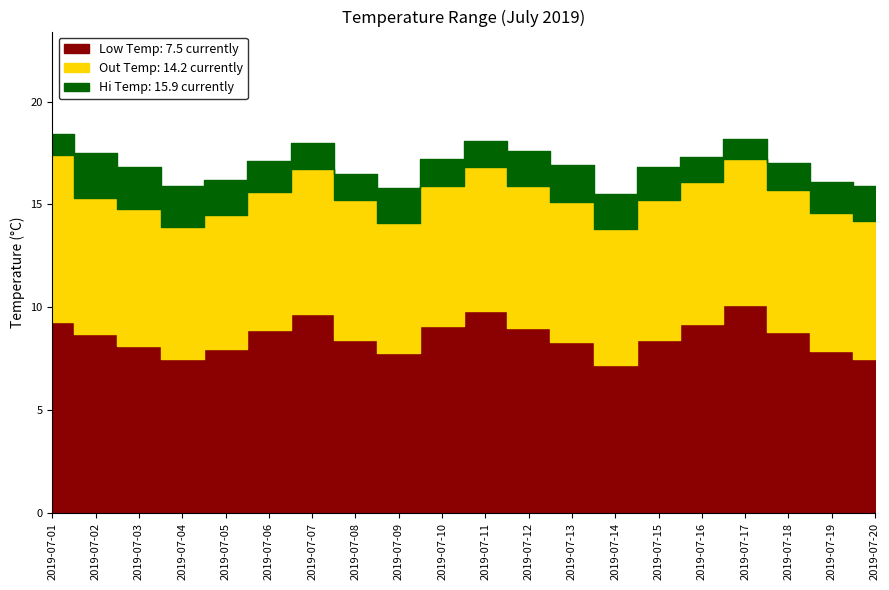

At which label does Out Temp reach its peak?

2019-07-01